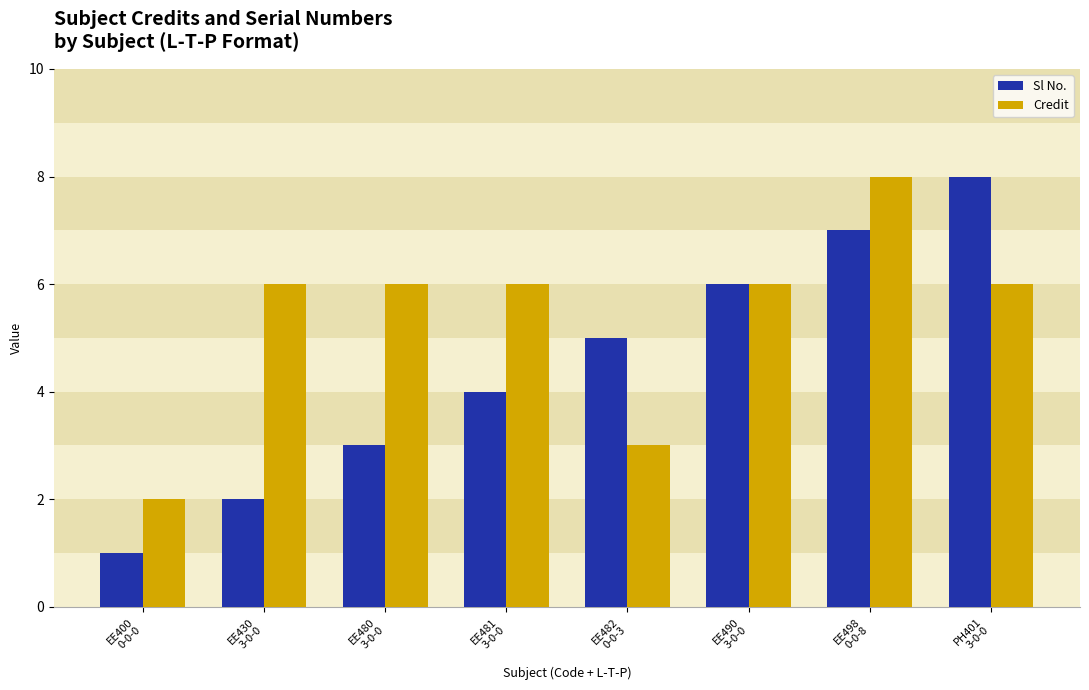

How many Sl No. values are between 3 and 7?

5